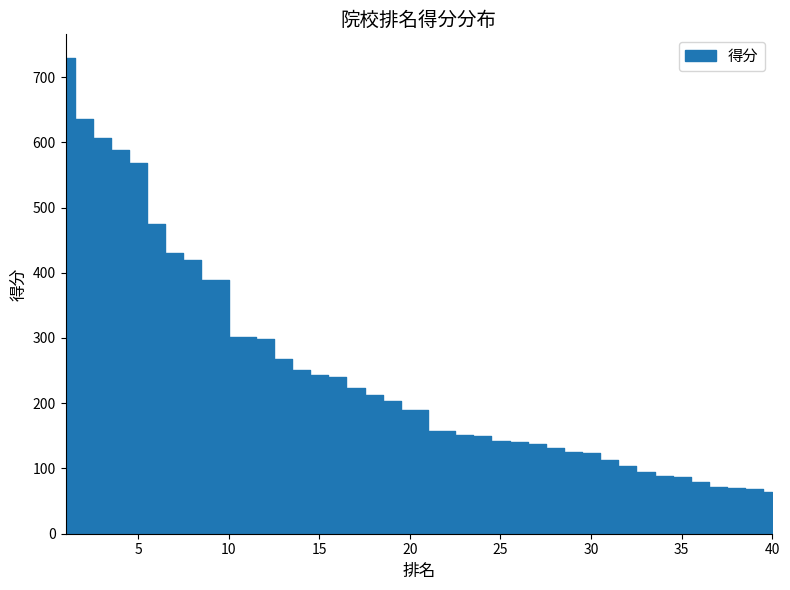

Approximately how many times larger is the value at 1 compared to 19?

3.6